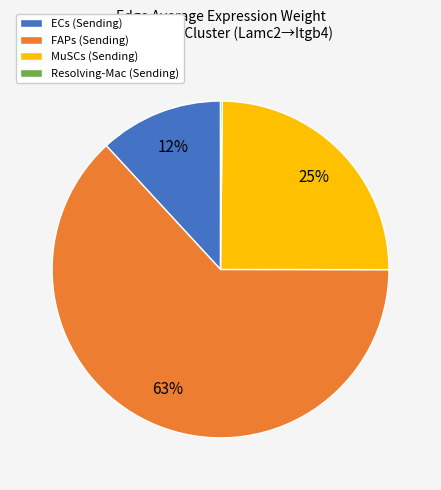

To the nearest percent, what percentage of the pie is ECs?

12%